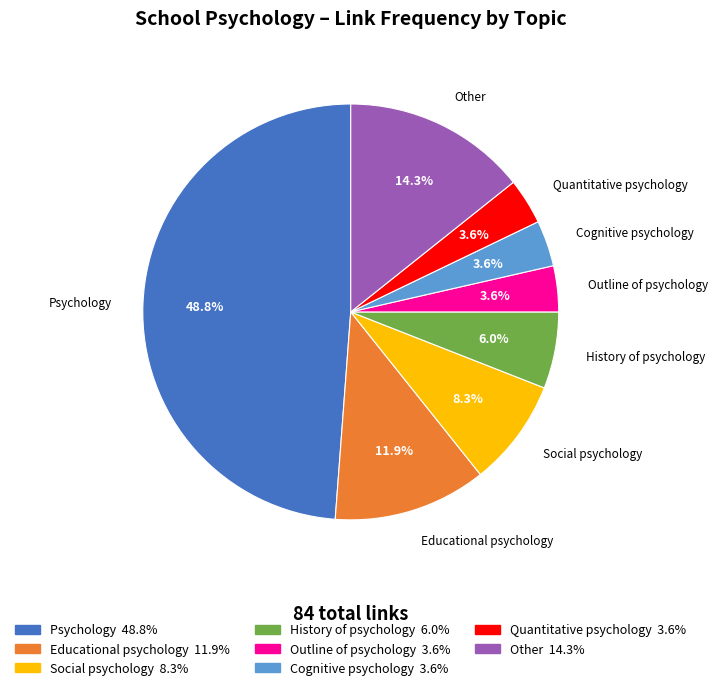

Is there a majority slice in this chart?

No